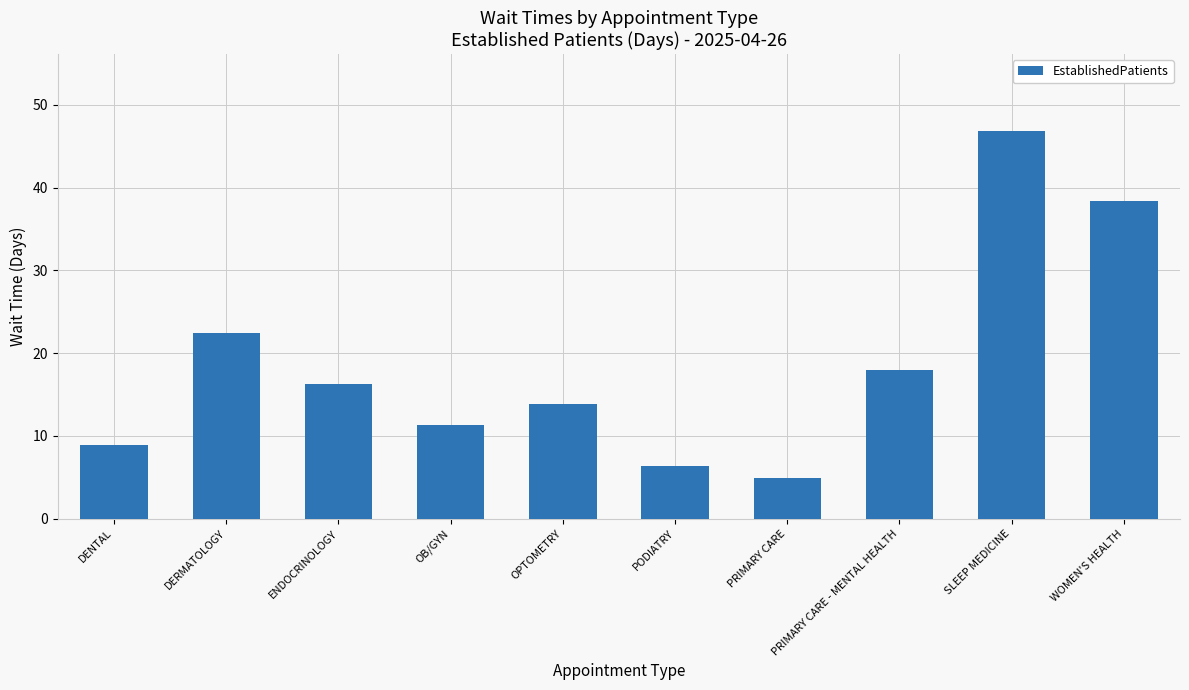

How many values exceed 16?

5